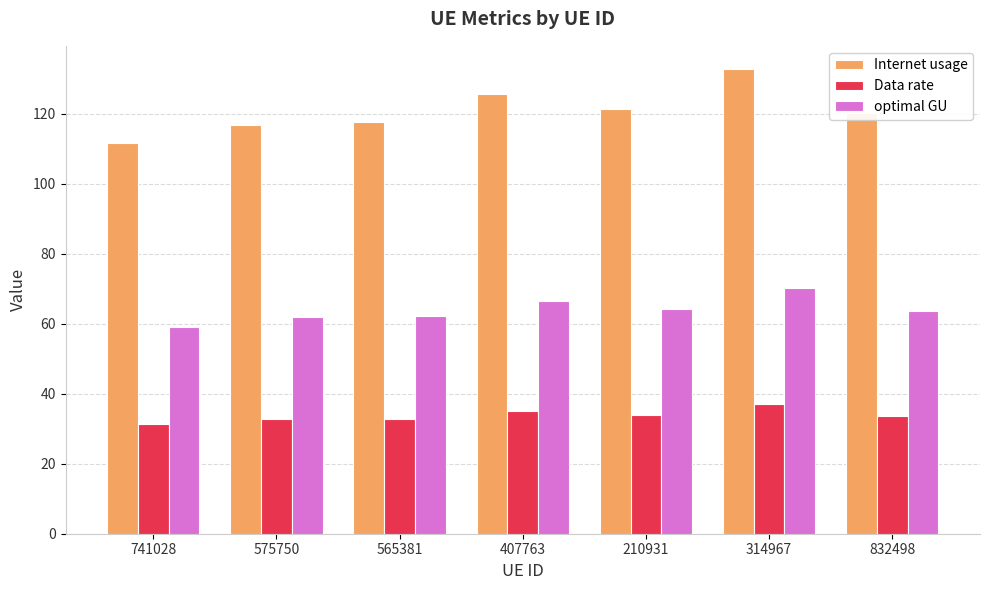

True or false: Internet usage has a value of 116.9 at 575750.

True